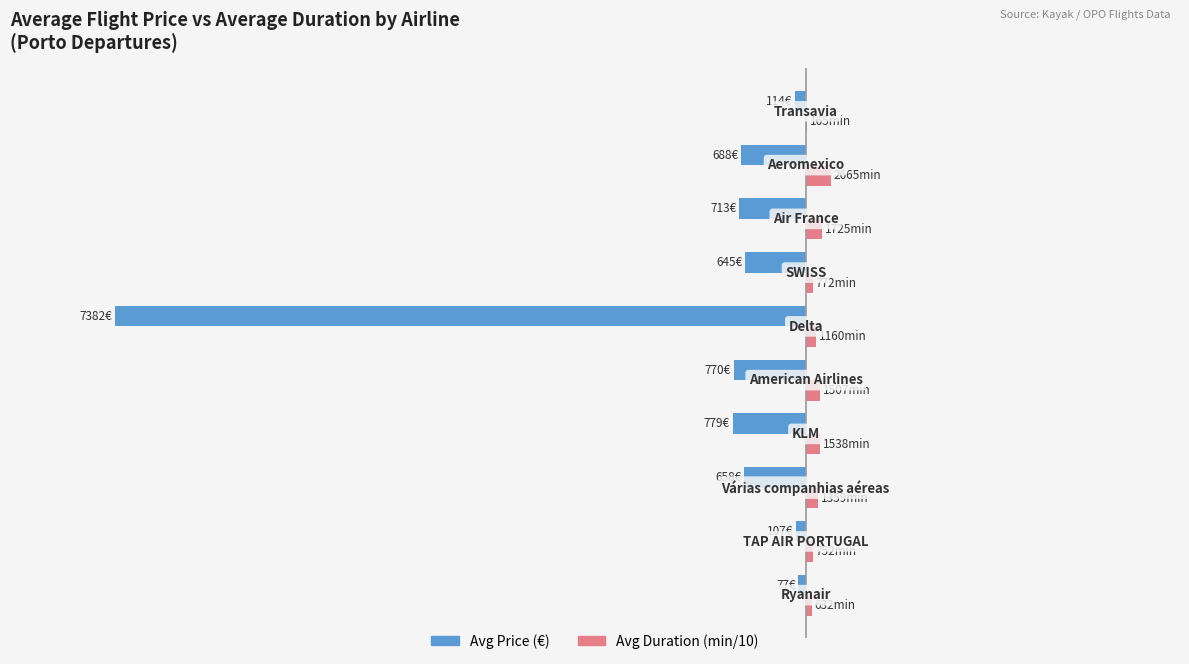

Which series has the largest range (max minus min)?

Avg Price (€)